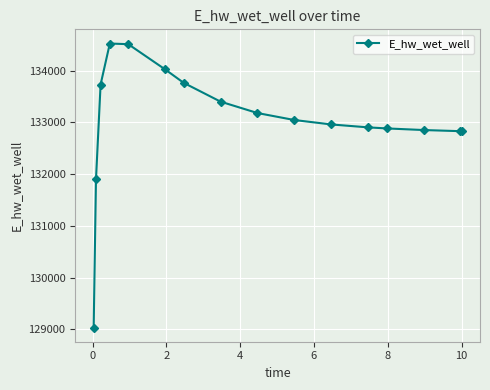

What is the minimum value shown in the chart?

129032.5